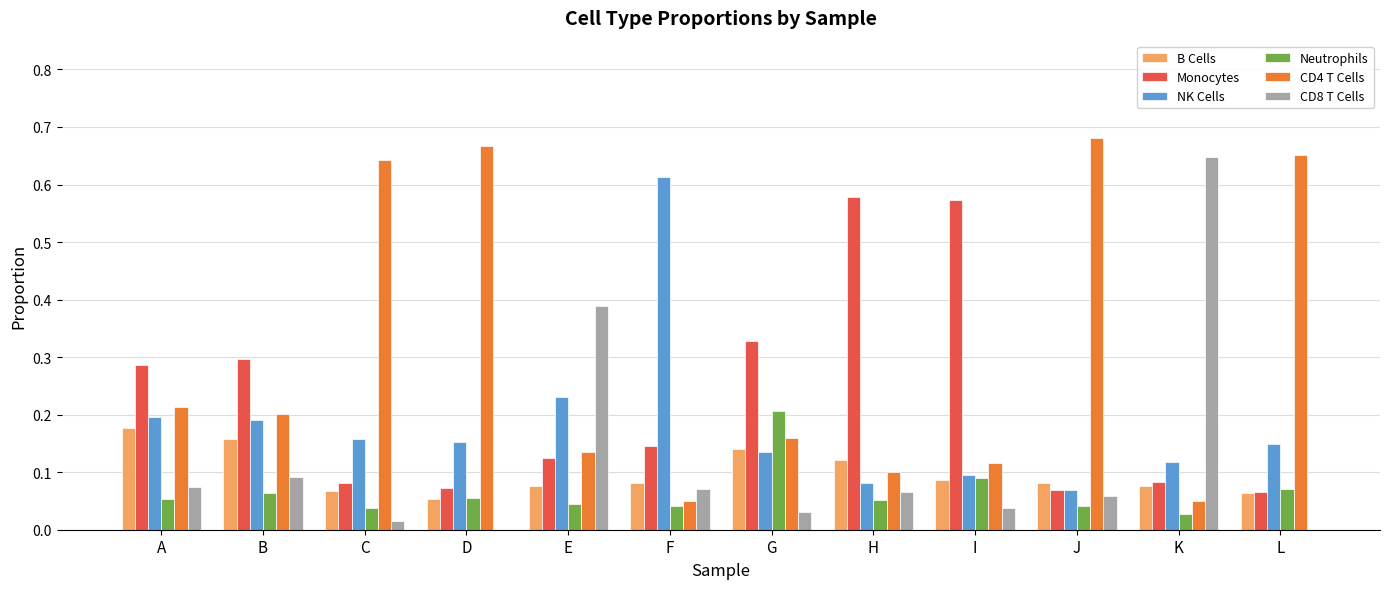

Between G and I, which series saw the biggest shift?

Monocytes